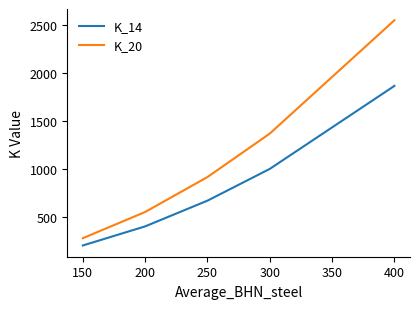

Is it true that K_14 equals 1546 at 300?

False